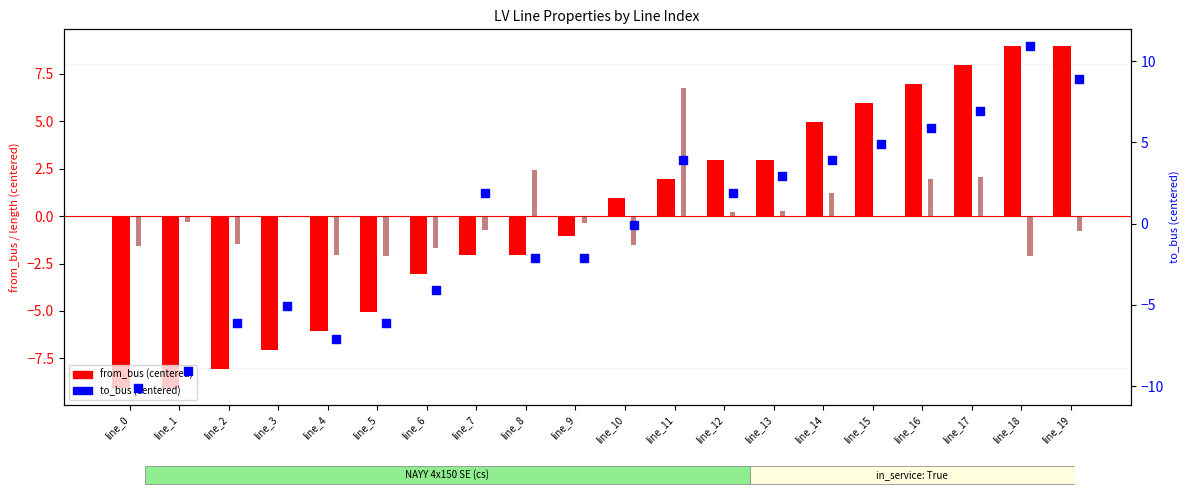

What is the total value across all series at line_3?

-12.2